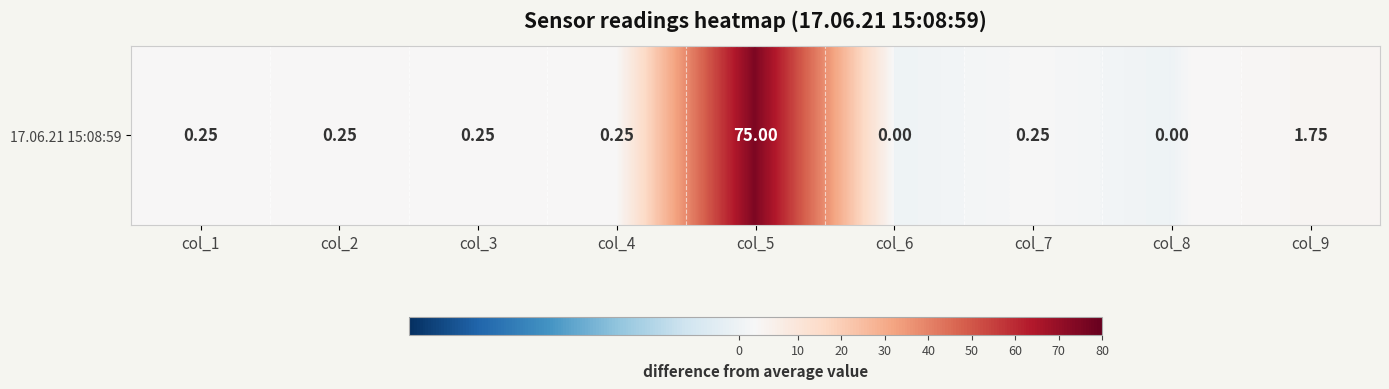

Rank the categories by value from lowest to highest.

col_6, col_8, col_1, col_2, col_3, col_4, col_7, col_9, col_5